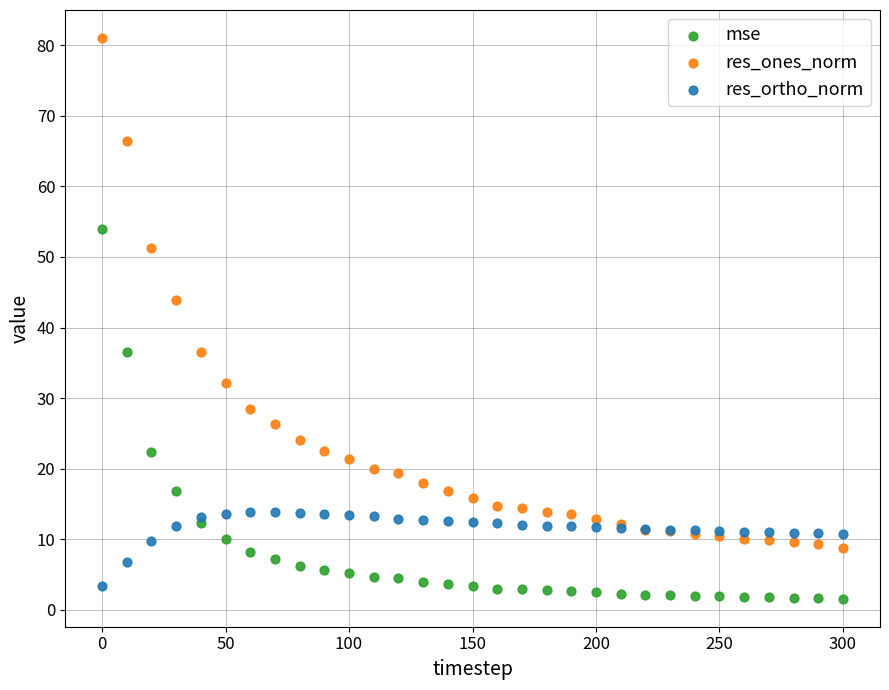

Which series reaches the maximum Y coordinate?

res_ones_norm